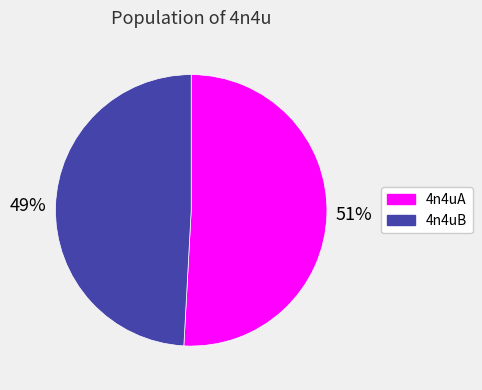

How many segments does this pie chart have?

2